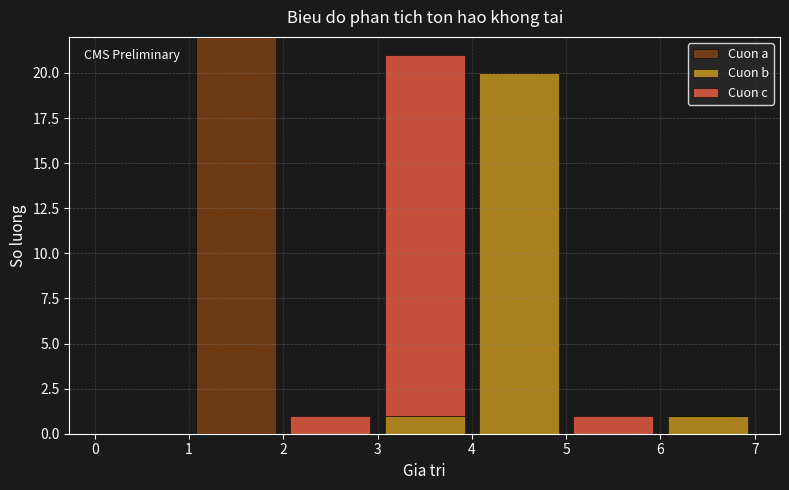

Reading left to right, list every stacked bar in this chart as the range it spans on the x-axis followed by its total height. The values are not printed on the chart, so give them approximately, as read against the axis.

0 to 1: 0
1 to 2: 22
2 to 3: 1
3 to 4: 21
4 to 5: 20
5 to 6: 1
6 to 7: 1